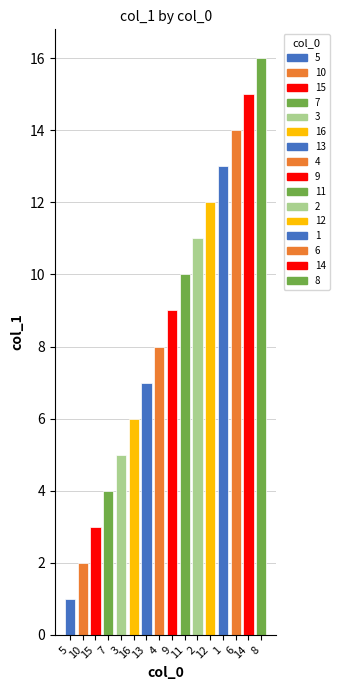

What is the sum of all values?

136